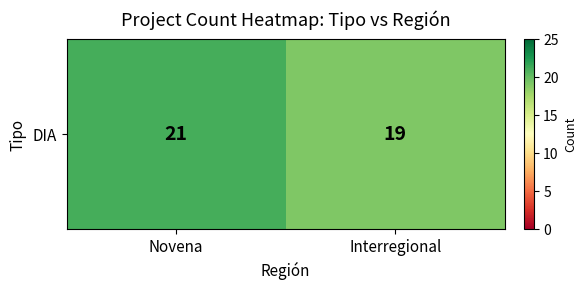

List the labels in order of value, smallest first.

Interregional, Novena